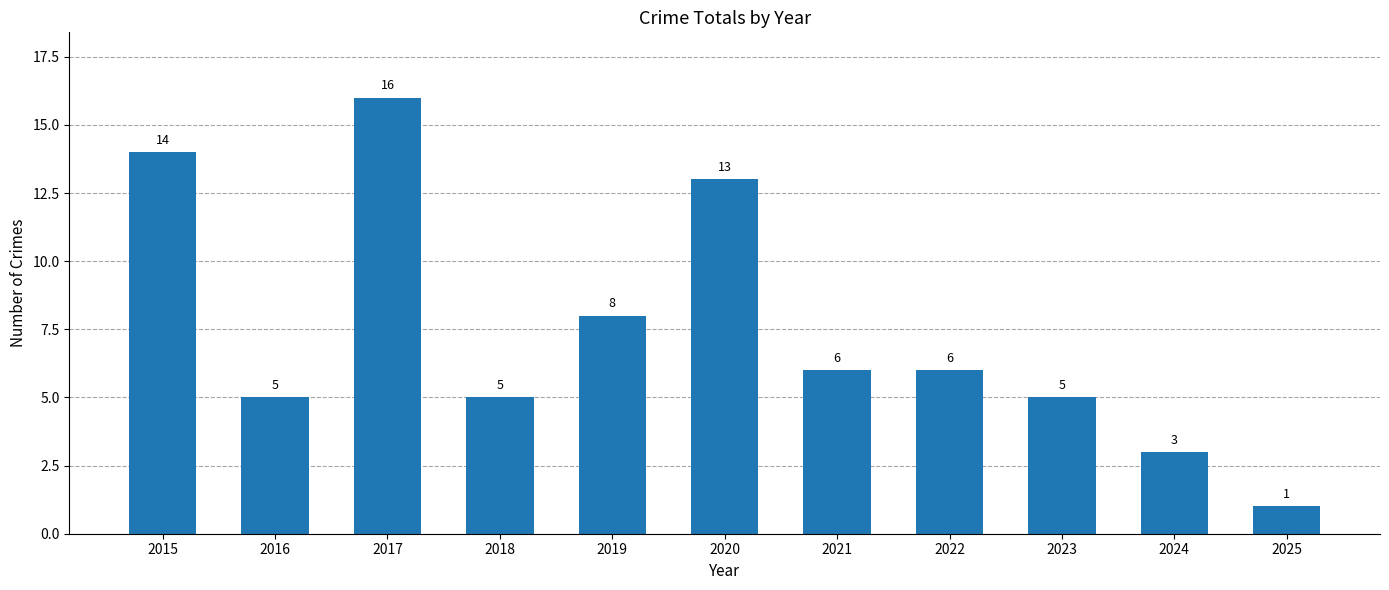

How many bars are there in total?

11